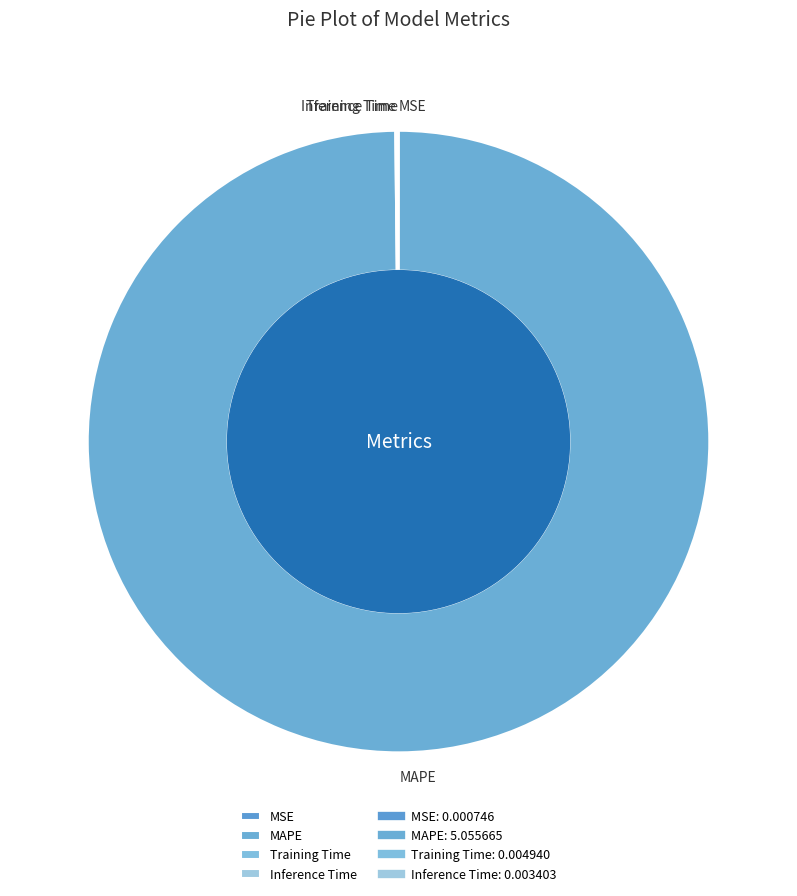

True or false: MAPE accounts for 86% of the total.

False